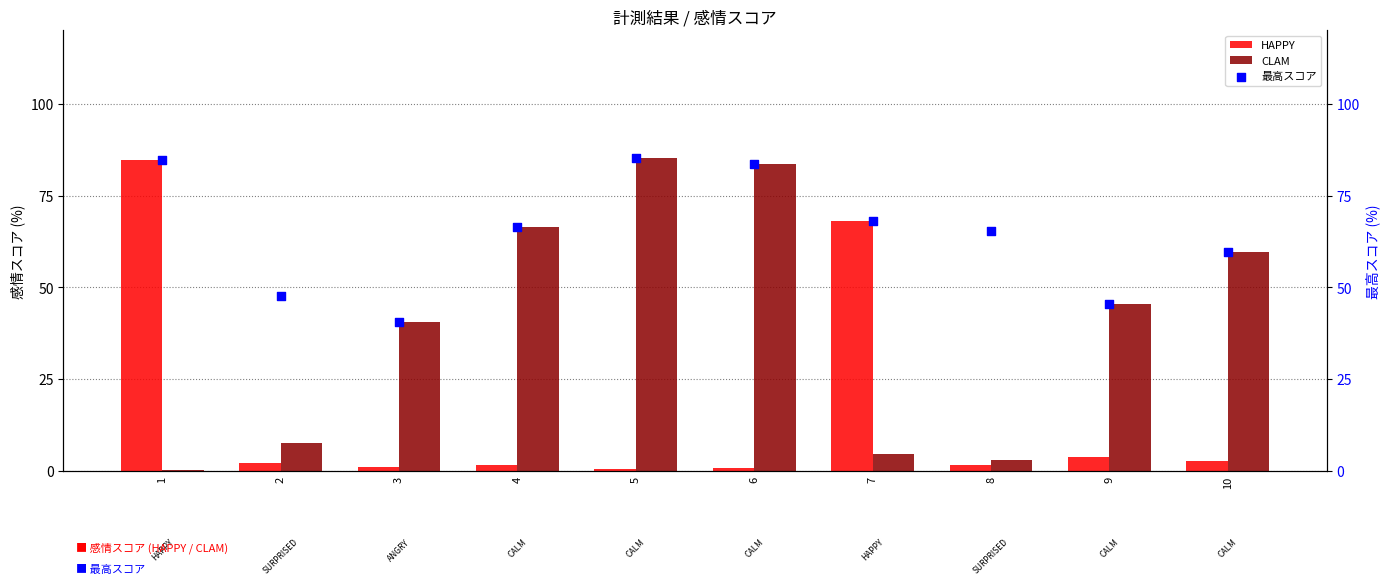

What is the total value across all series at 3?

82.0